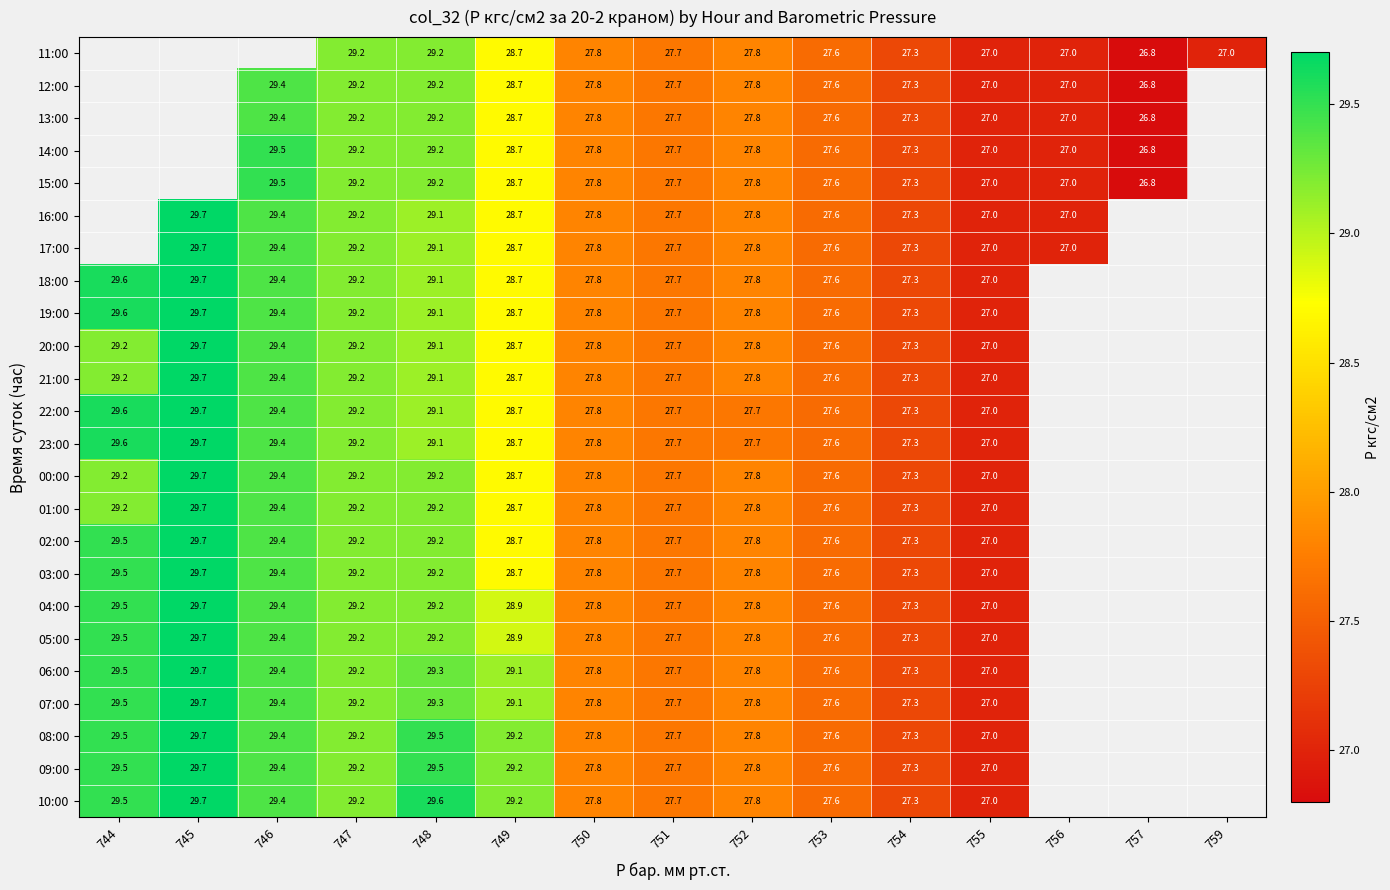

The 17:00 series shows 11.3 at 753. True or false?

False